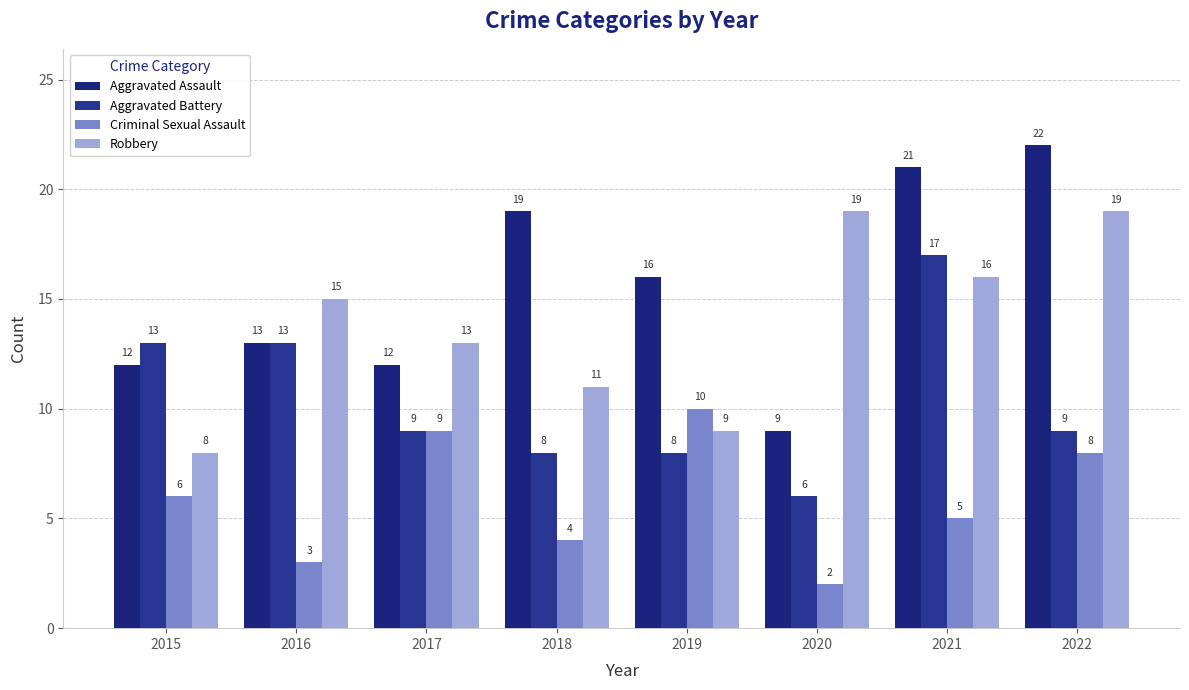

Which series has the widest spread of values?

Aggravated Assault